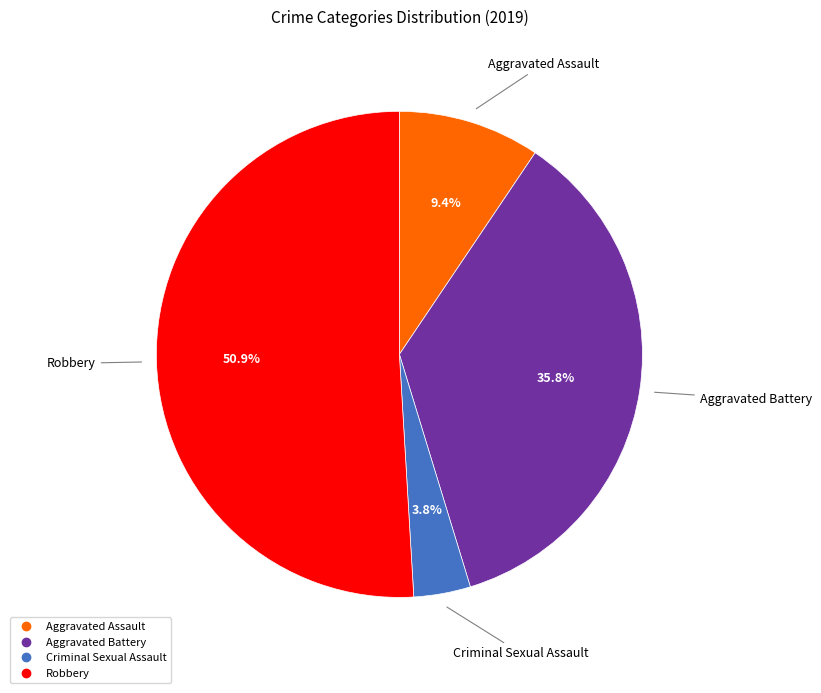

Does any single category account for the majority?

Yes